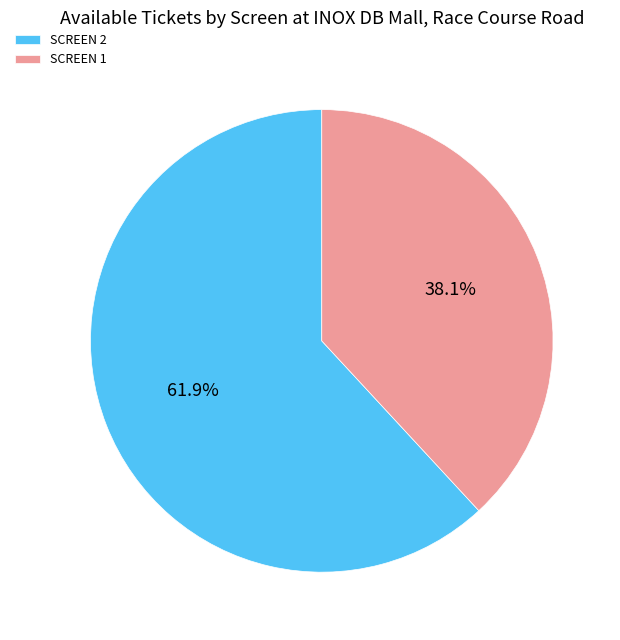

How many slices are in this pie chart?

2